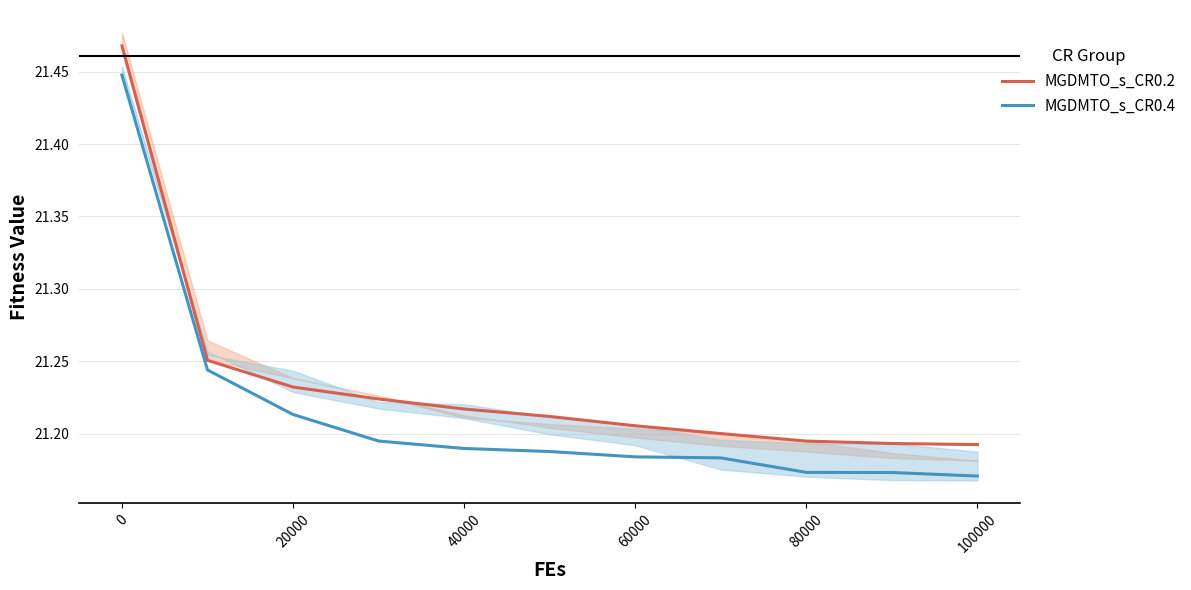

At how many categories does at least one series exceed 21?

11